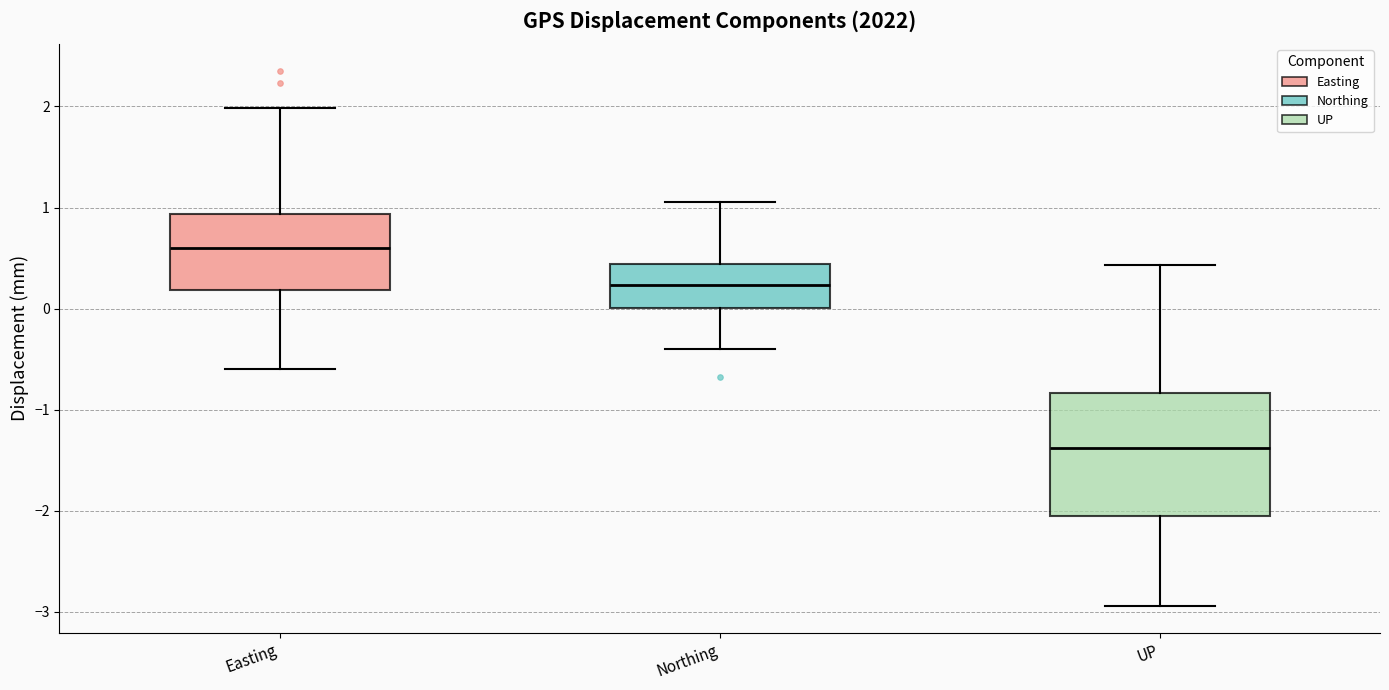

Reading left to right, read every box against the y-axis: the position of its median line, the range the box covers, and the ends of its whiskers. The values are not printed on the chart, so give them approximately, as read against the axis.

Easting: median 0.6, box 0.2 to 0.9, whiskers -0.6 to 2.0
Northing: median 0.2, box 0.0 to 0.4, whiskers -0.4 to 1.1
UP: median -1.4, box -2.0 to -0.8, whiskers -2.9 to 0.4